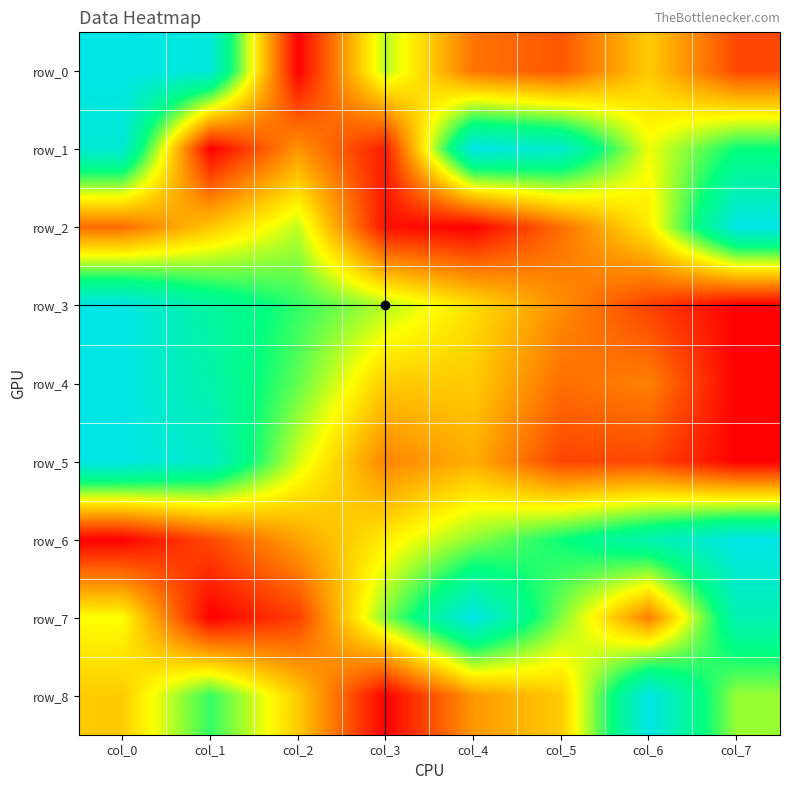

What is the difference between the second highest and second lowest values in the row_7 series?

0.8